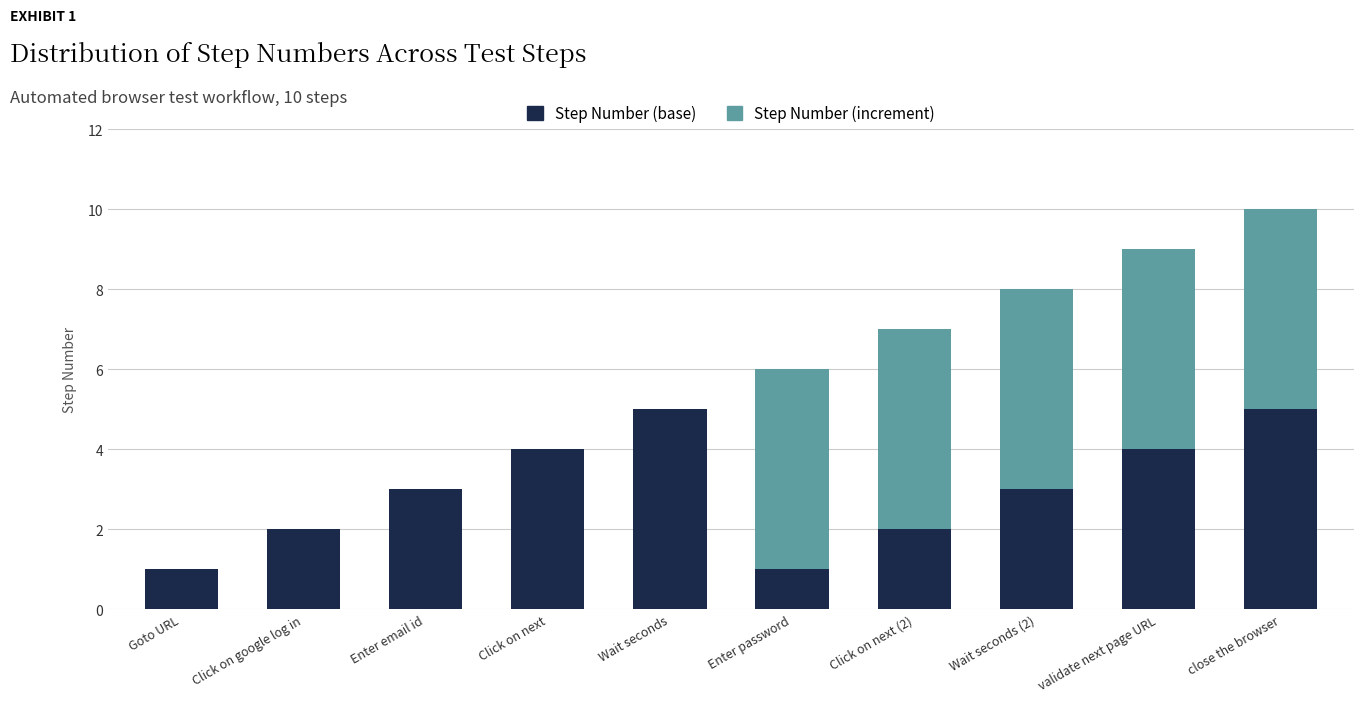

What are all the series names shown in the legend?

Step Number (base), Step Number (increment)